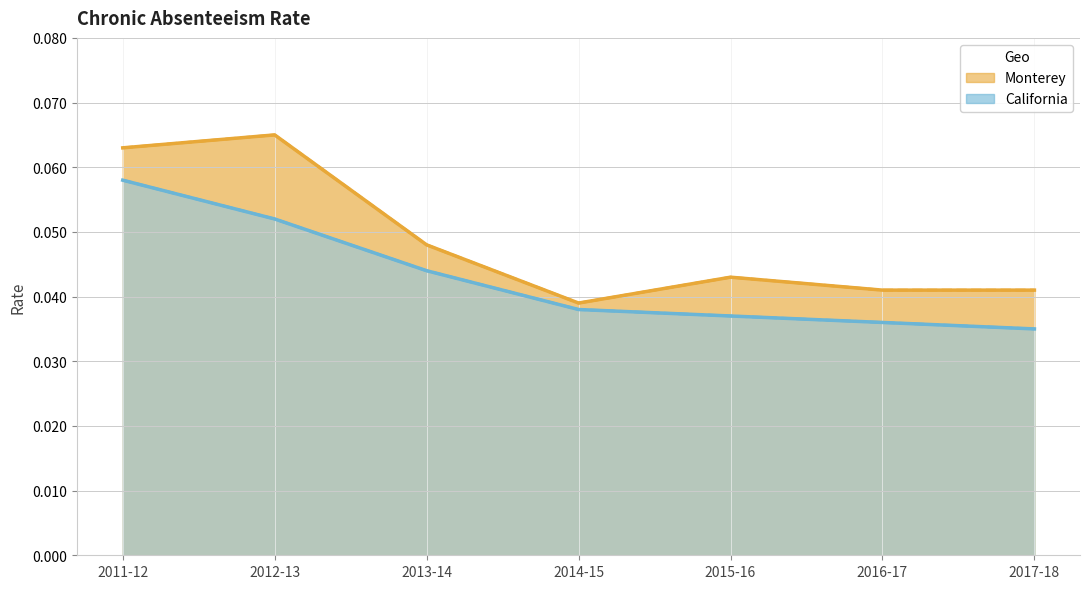

The Monterey line series shows 0.0 at 2014-15. True or false?

False